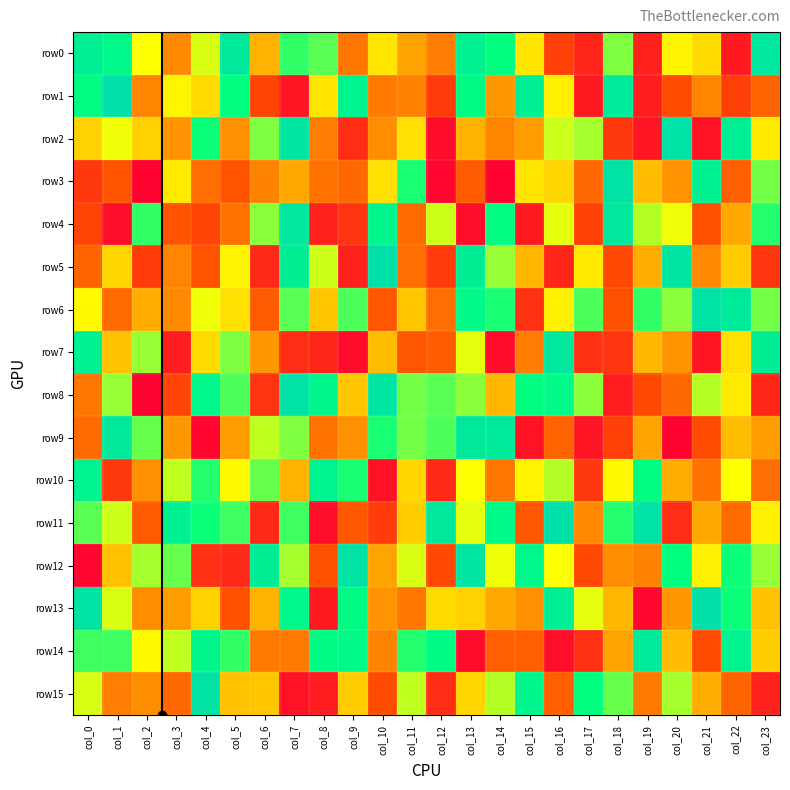

What is the minimum value shown in the chart?

1